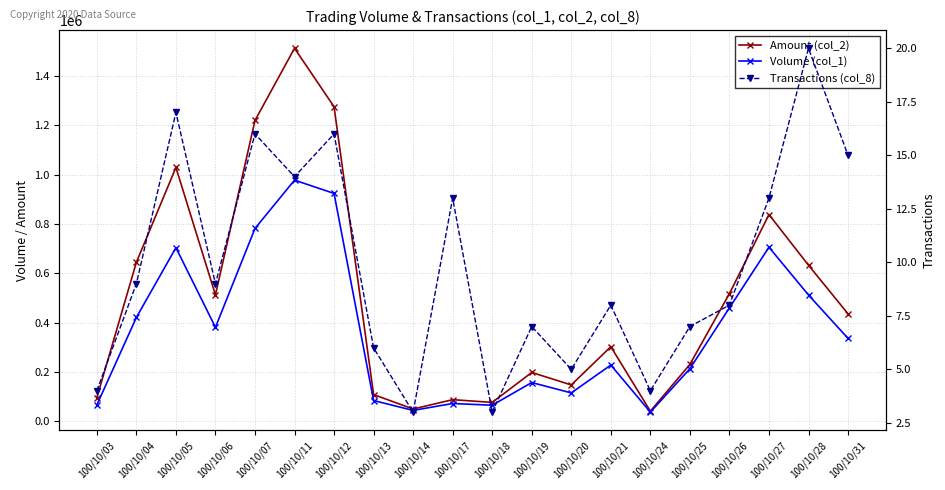

Reading left to right, extract all data points from this chart.

Amount (col_2): 100/10/03=95600	100/10/04=644630	100/10/05=1029350	100/10/06=512490	100/10/07=1219930	100/10/11=1512850	100/10/12=1275780	100/10/13=108100	100/10/14=49660	100/10/17=87580	100/10/18=76450	100/10/19=198010	100/10/20=147300	100/10/21=302380	100/10/24=40860	100/10/25=230550	100/10/26=517560	100/10/27=838370	100/10/28=632840	100/10/31=435690
Volume (col_1): 100/10/03=66000	100/10/04=421000	100/10/05=704000	100/10/06=381000	100/10/07=782000	100/10/11=978000	100/10/12=924000	100/10/13=84000	100/10/14=44000	100/10/17=72000	100/10/18=65000	100/10/19=157000	100/10/20=115000	100/10/21=228000	100/10/24=37000	100/10/25=213000	100/10/26=460000	100/10/27=706000	100/10/28=512000	100/10/31=336000
Transactions (col_8): 100/10/03=4	100/10/04=9	100/10/05=17	100/10/06=9	100/10/07=16	100/10/11=14	100/10/12=16	100/10/13=6	100/10/14=3	100/10/17=13	100/10/18=3	100/10/19=7	100/10/20=5	100/10/21=8	100/10/24=4	100/10/25=7	100/10/26=8	100/10/27=13	100/10/28=20	100/10/31=15